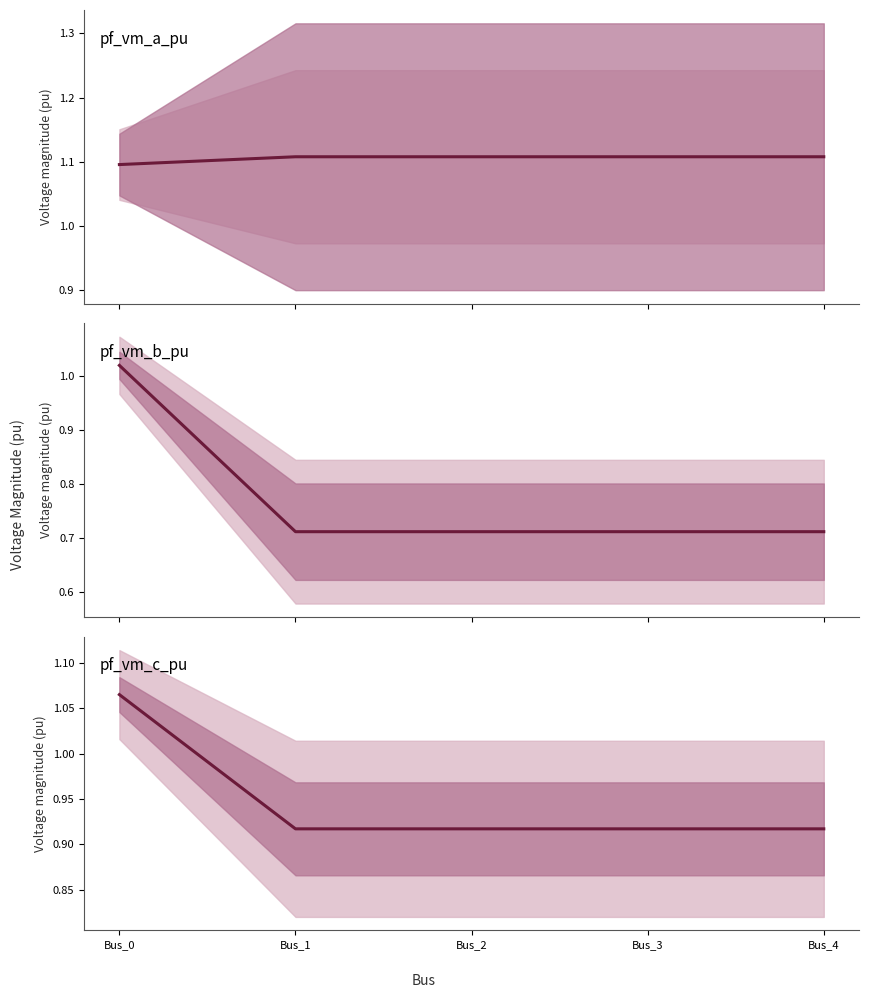

At Bus_4, list the series in order from smallest to largest.

pf_vm_b_pu, pf_vm_c_pu, pf_vm_a_pu